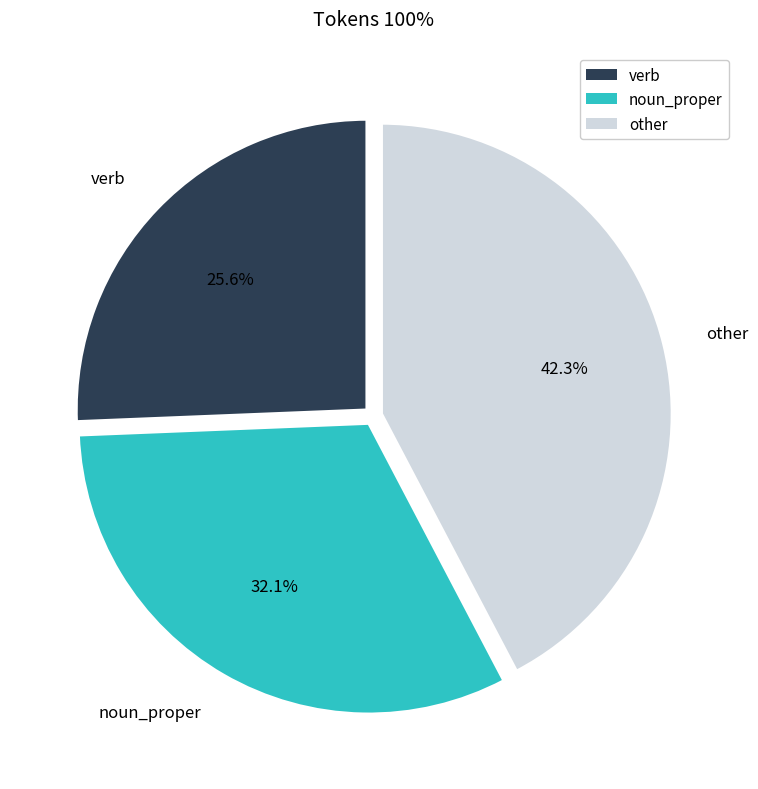

Count the number of slices in the pie.

3